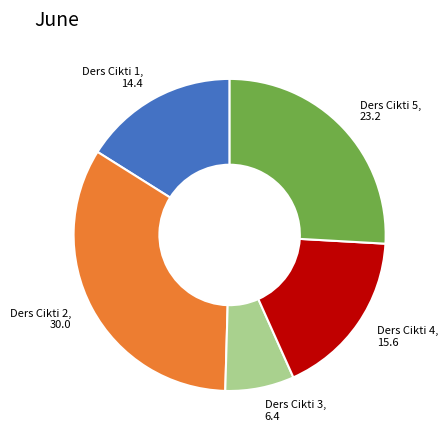

How many slices are in this pie chart?

5